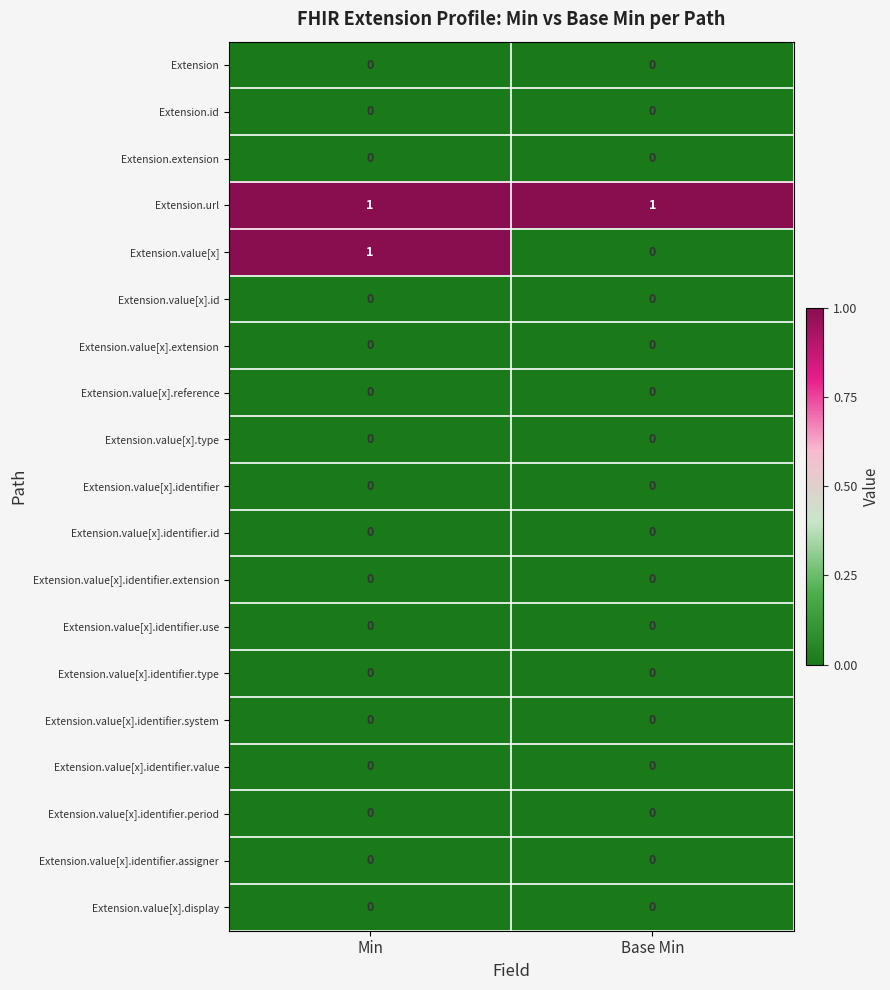

Which series changed the most between Min and Base Min?

Extension.value[x]